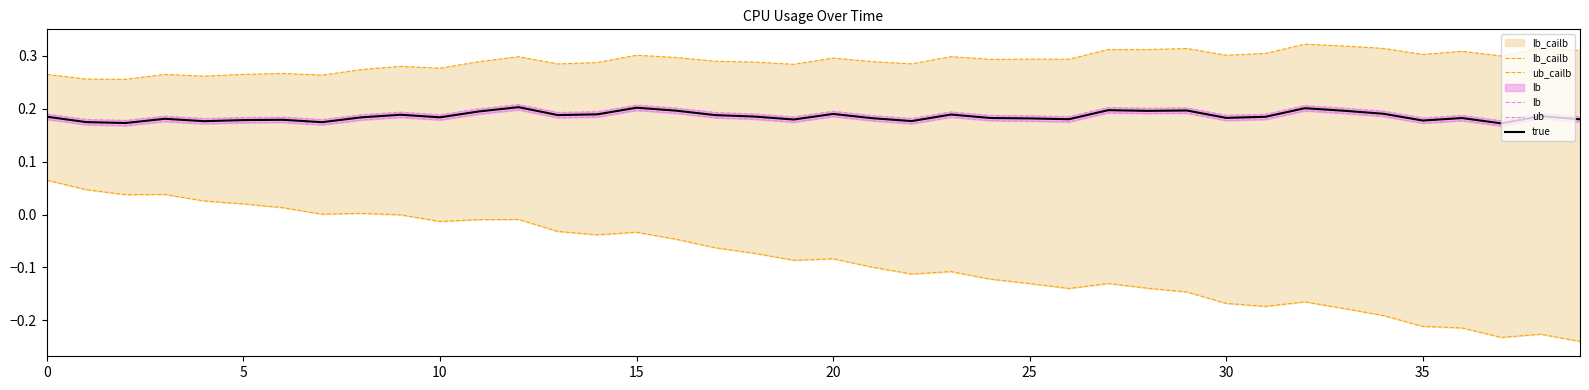

At how many categories does at least one series exceed 0?

40